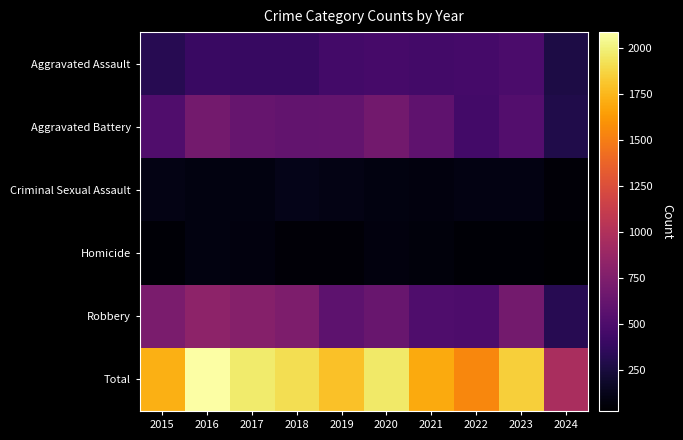

What is the difference between the highest and lowest values at 2016?

1999